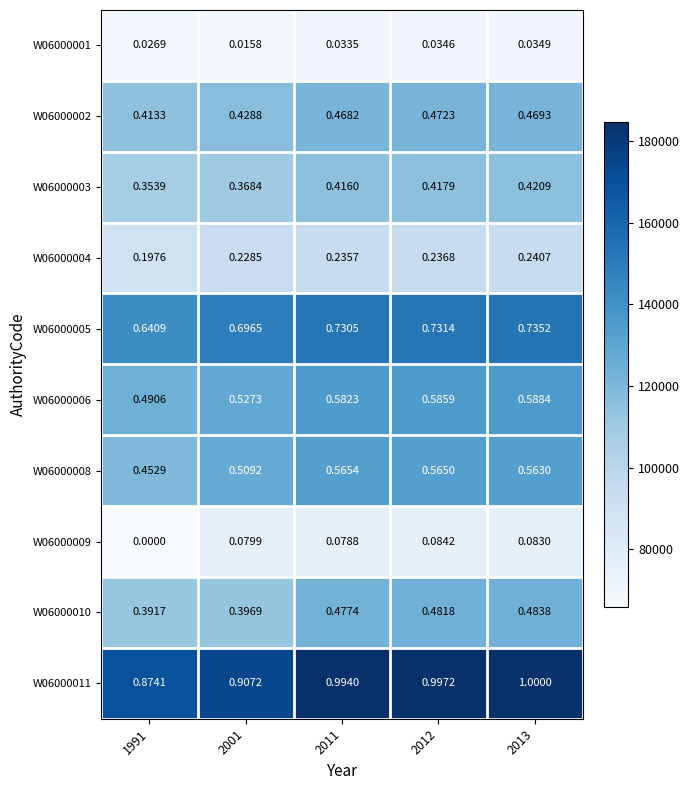

Is the value of W06000010 at 2001 greater than the value of W06000008 at 2001?

No